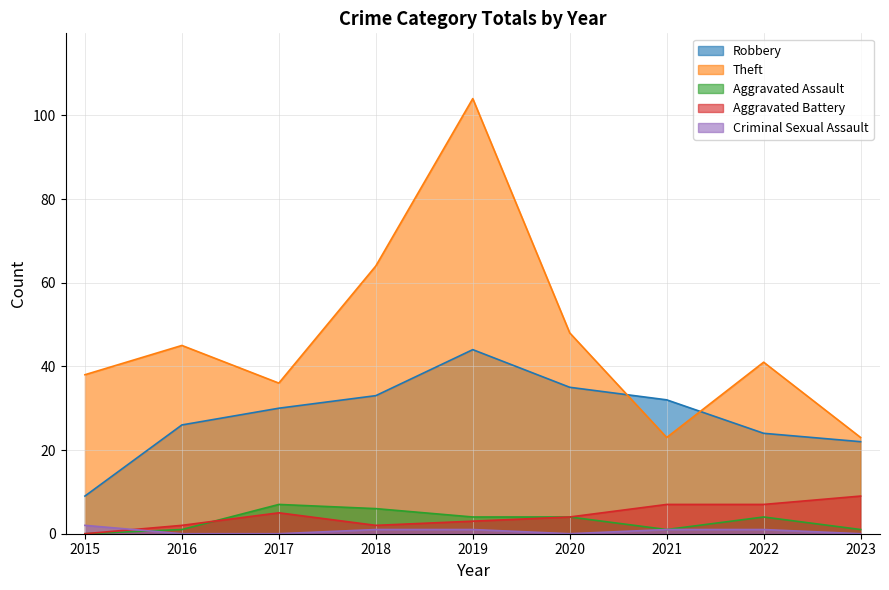

What is the difference between the second highest and minimum values in the Robbery series?

26